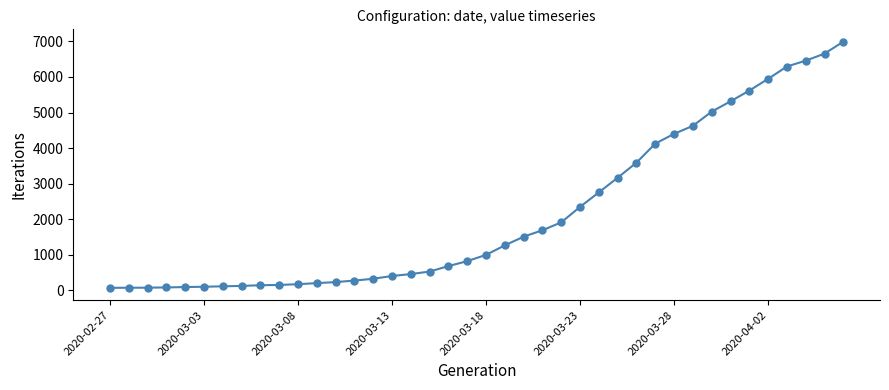

What is the smallest value displayed?

64